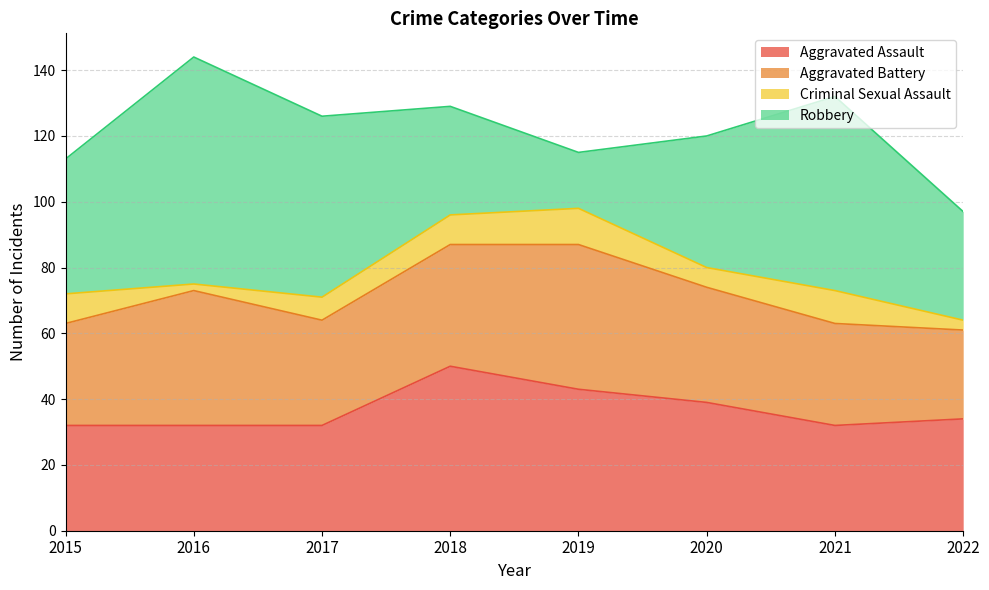

At which category does Criminal Sexual Assault reach its first local valley?

2016